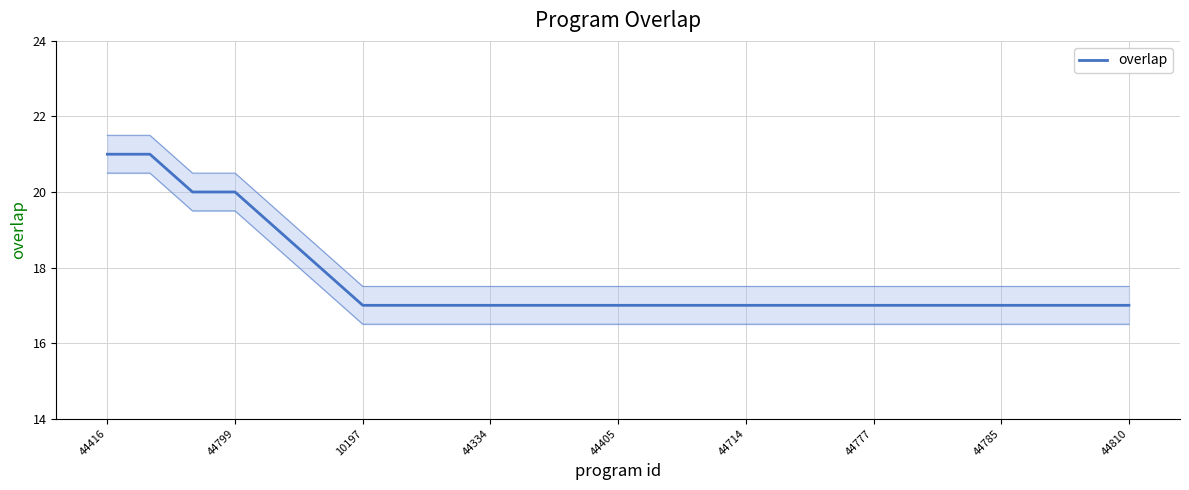

How many categories are shown in the chart?

25